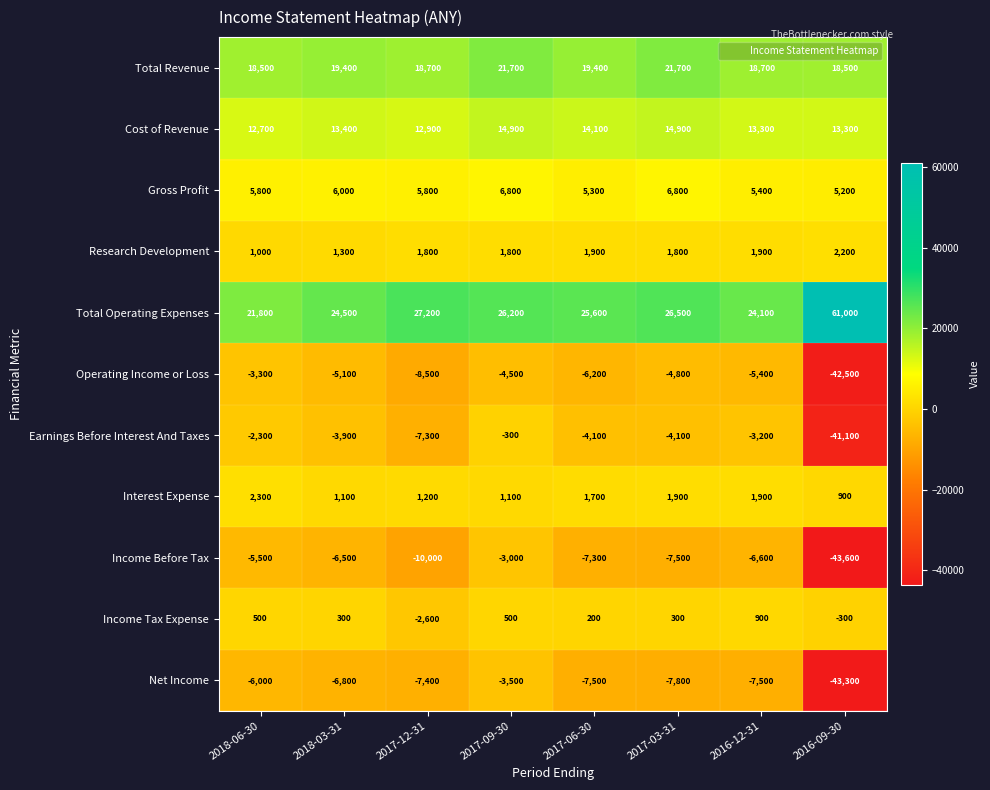

How many values in the Total Operating Expenses series are below 26200?

4